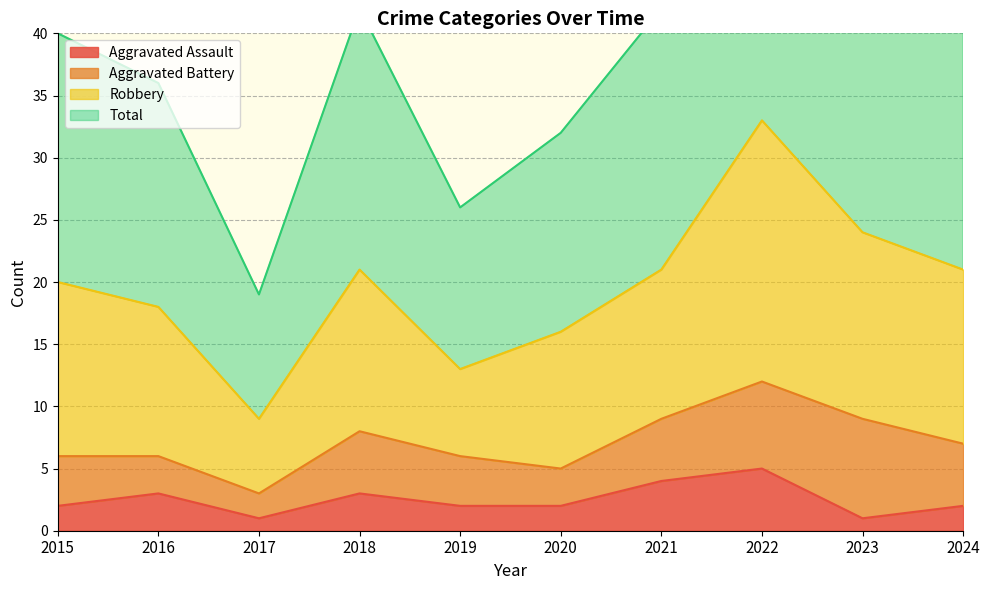

How many Aggravated Assault values are between 2 and 3?

6